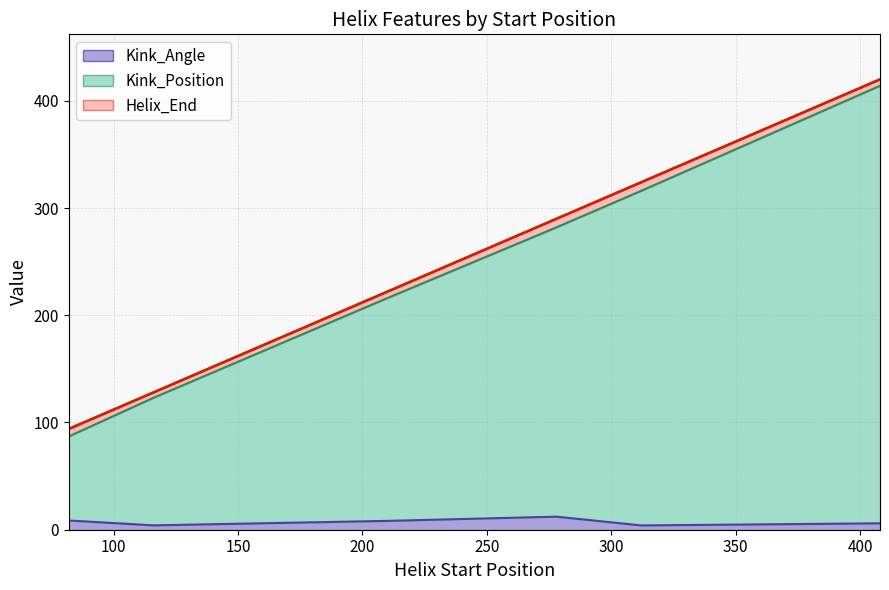

Which category has the highest value in the Helix_End series?

408